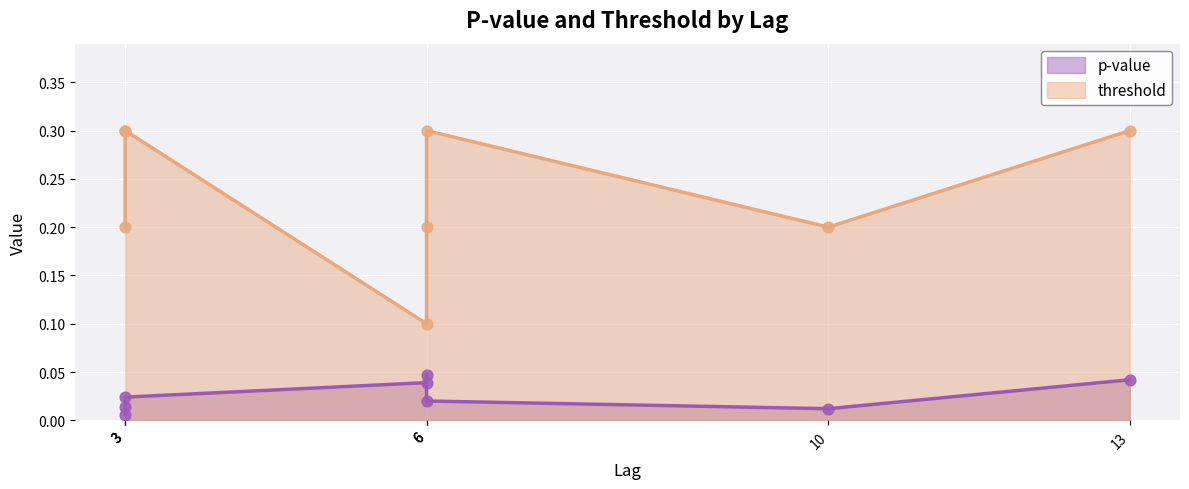

Which series contains the highest Y value?

threshold